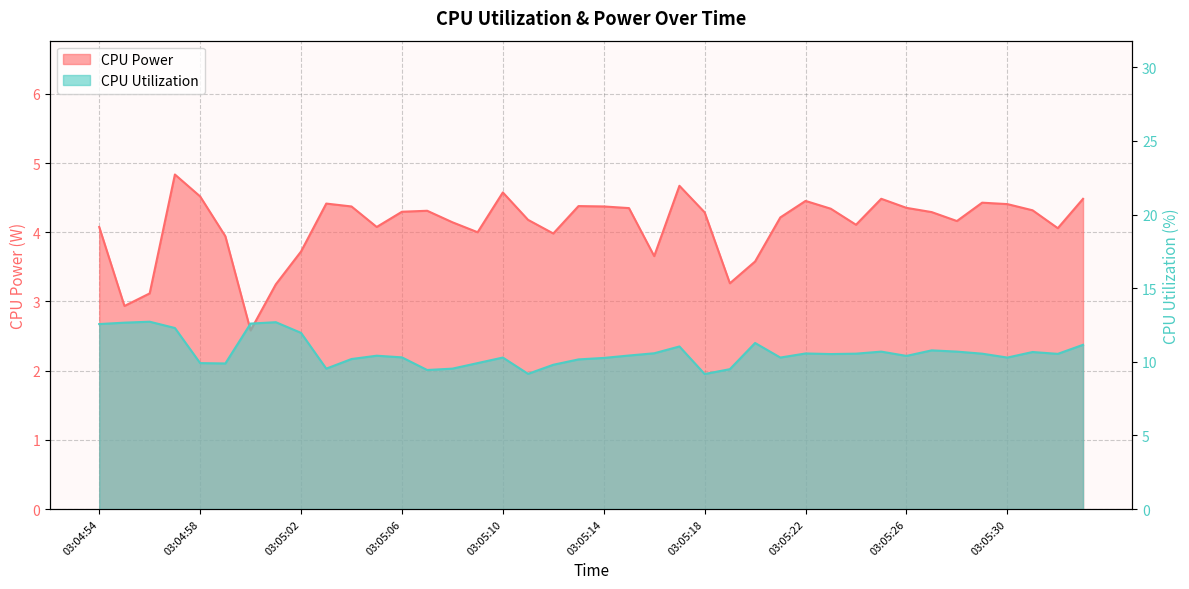

What is the total value across all series at 03:05:09?

13.9